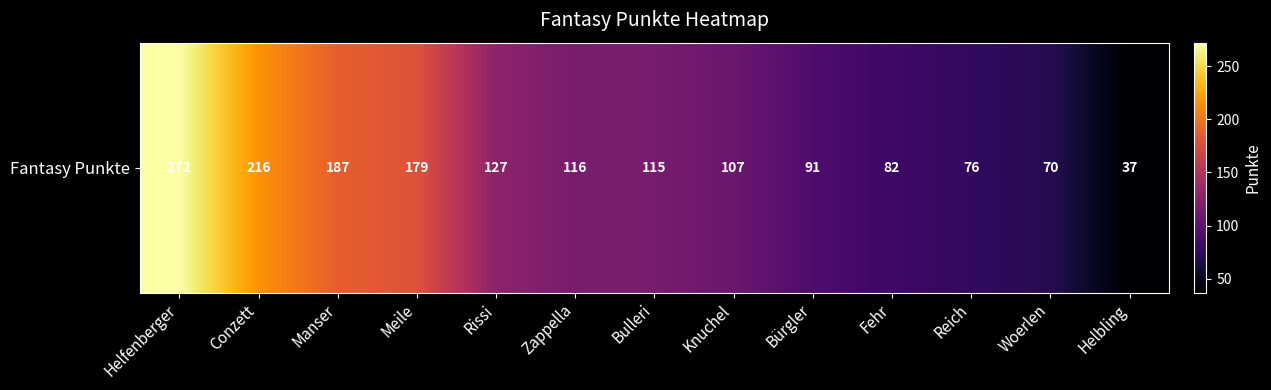

Count the number of values greater than 115.

6